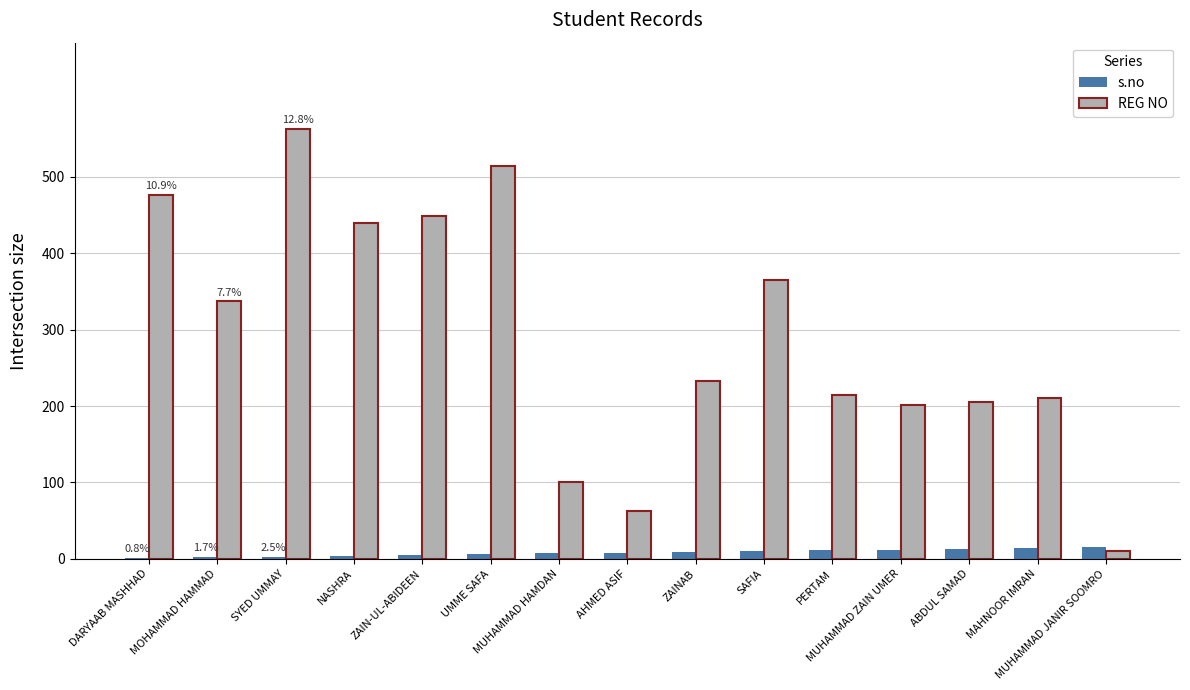

True or false: REG NO has a value of 29 at AHMED ASIF.

False